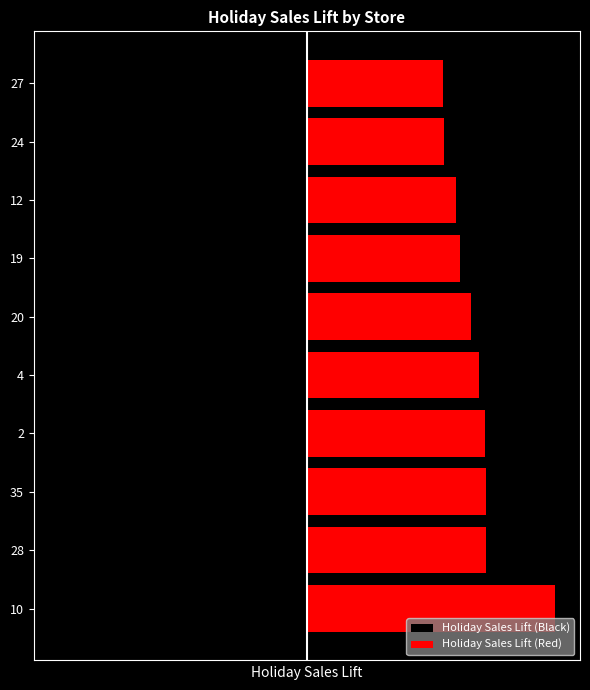

What is the greatest value displayed?

230446.5